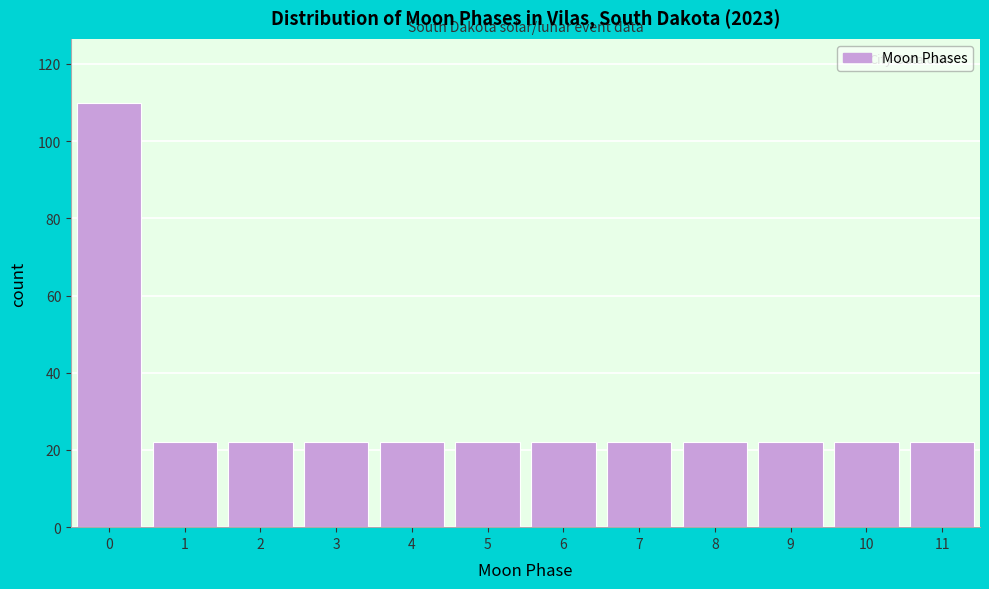

Reading right to left, transcribe all the data shown in this chart.

11=22	10=22	9=22	8=22	7=22	6=22	5=22	4=22	3=22	2=22	1=22	0=110